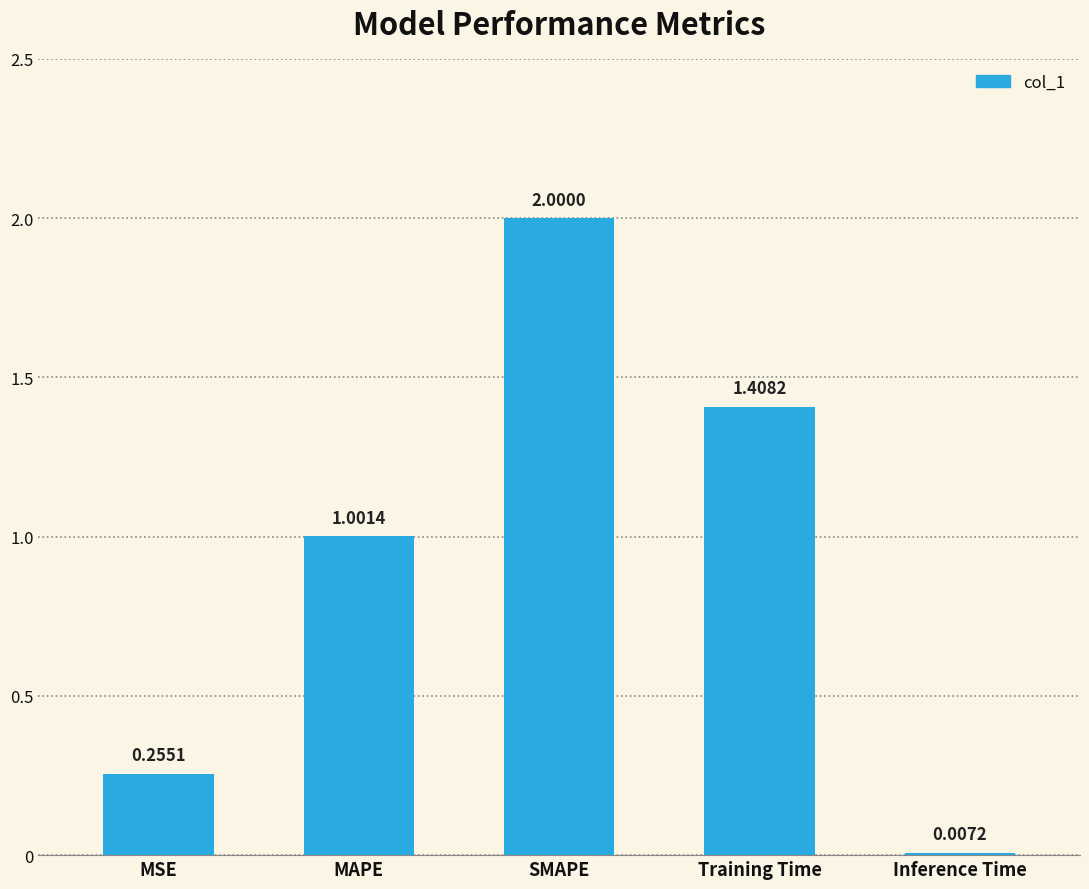

What is the change in value from MSE to MAPE?

+0.7